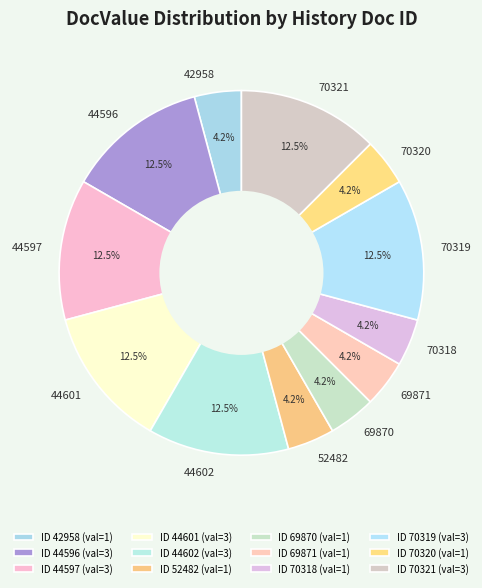

Is the sum of 69871 and 70318 greater than half?

No